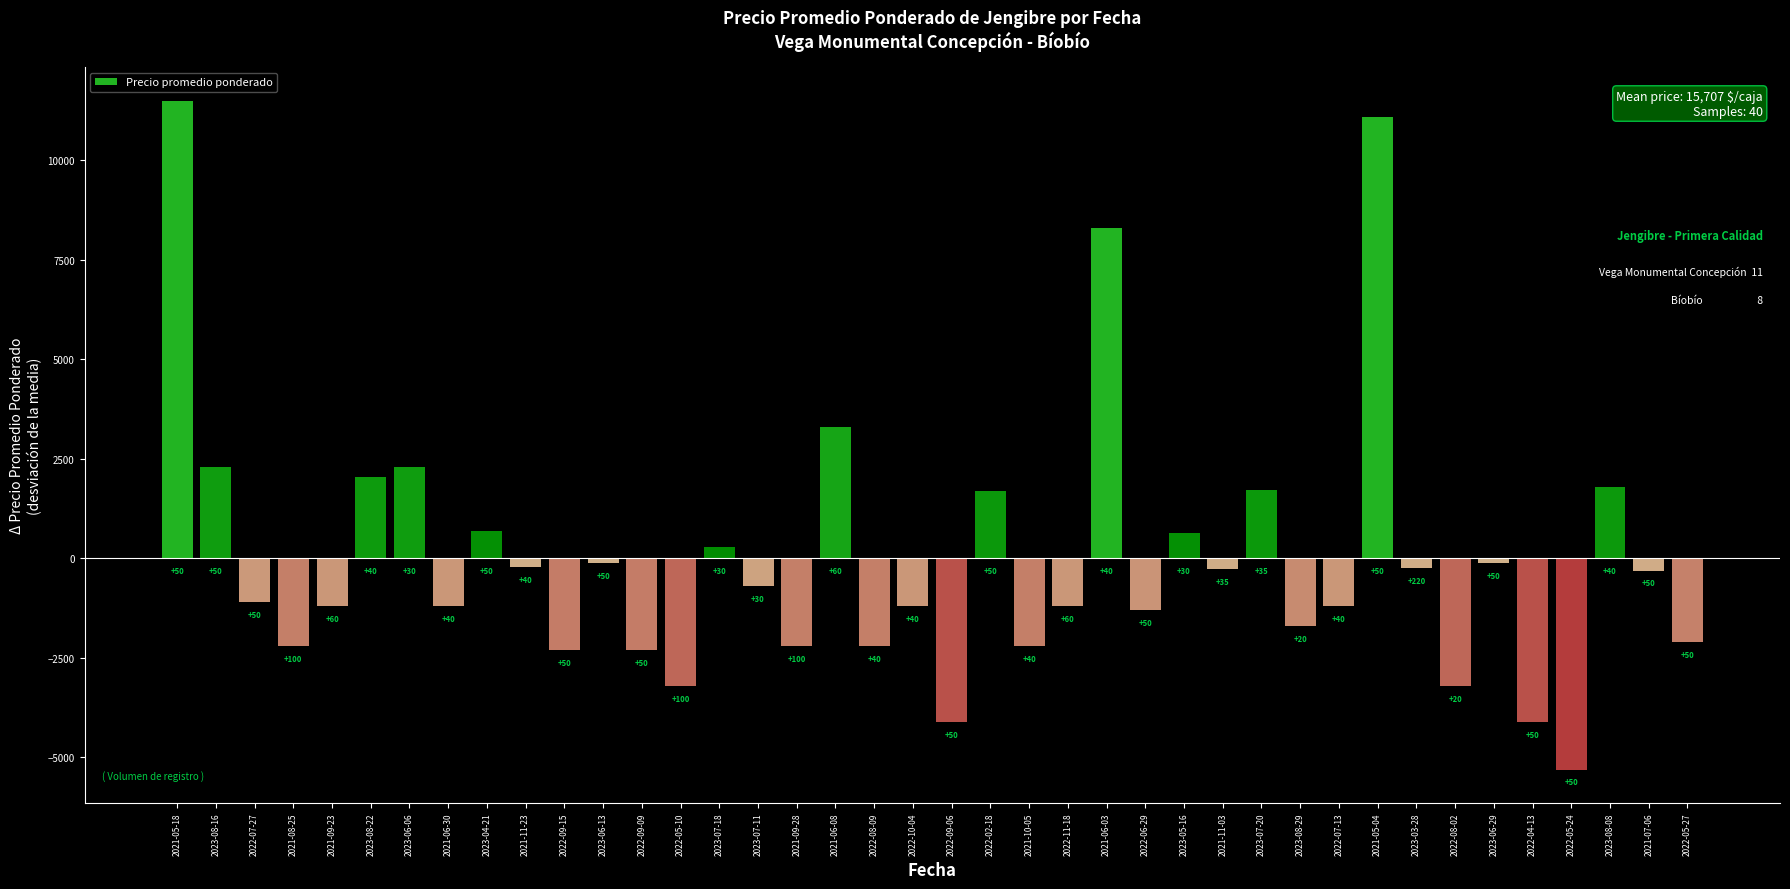

Rank the categories by value from highest to lowest.

2021-05-18, 2021-05-04, 2021-06-03, 2021-06-08, 2023-08-16, 2023-06-06, 2023-08-22, 2023-08-08, 2023-07-20, 2022-02-18, 2023-04-21, 2023-05-16, 2023-07-18, 2023-06-13, 2023-06-29, 2021-11-23, 2023-03-28, 2021-11-03, 2021-07-06, 2023-07-11, 2022-07-27, 2021-09-23, 2021-06-30, 2022-10-04, 2022-11-18, 2022-07-13, 2022-06-29, 2023-08-29, 2022-05-27, 2021-08-25, 2021-09-28, 2022-08-09, 2021-10-05, 2022-09-15, 2022-09-09, 2022-05-10, 2022-08-02, 2022-09-06, 2022-04-13, 2022-05-24